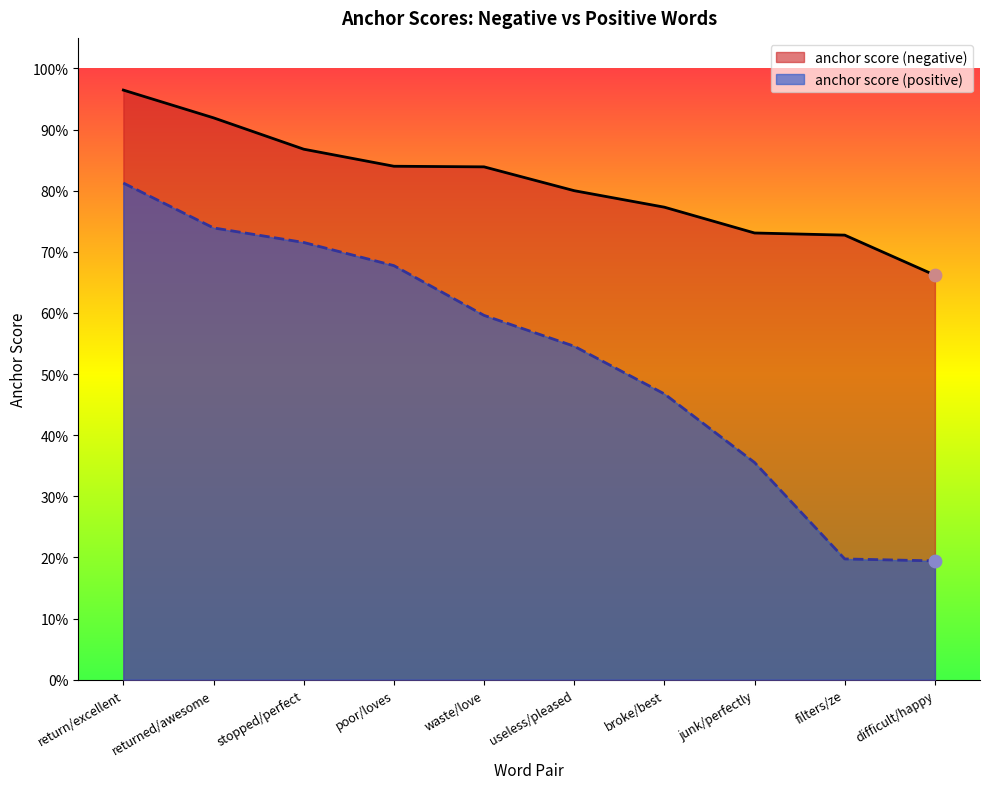

Which series contains the lowest Y value?

anchor score (positive)